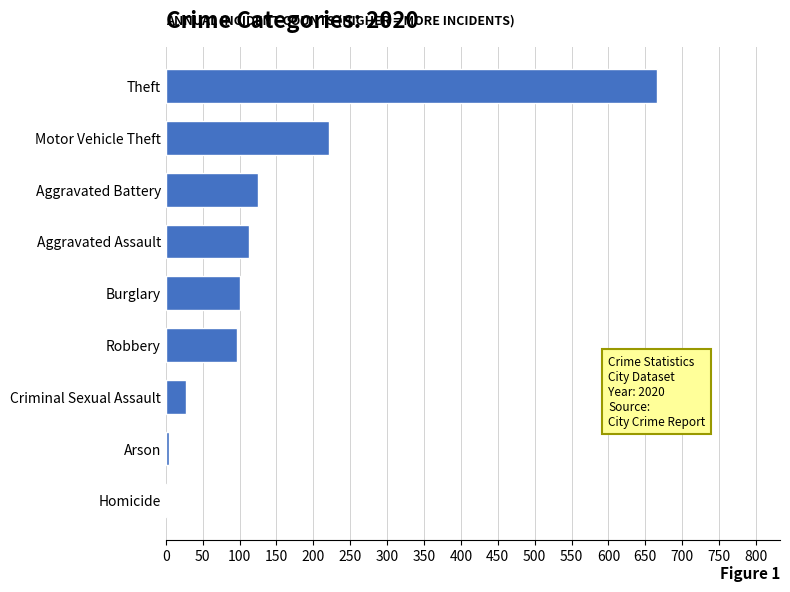

True or false: the data shows 130 at Motor Vehicle Theft.

False